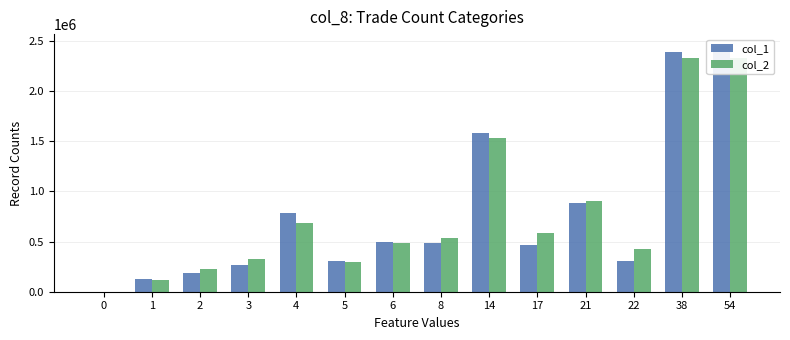

True or false: col_1 has a value of 631064 at 8.

False